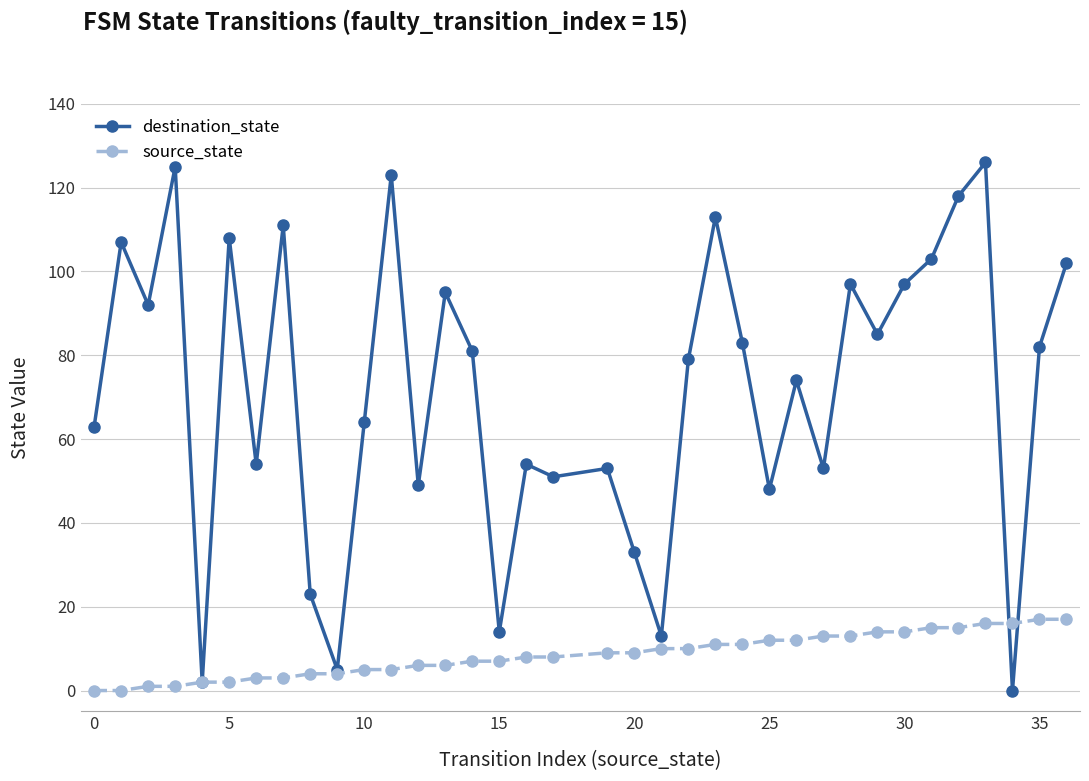

True or false: destination_state has more than 1 points higher than both neighbors.

True